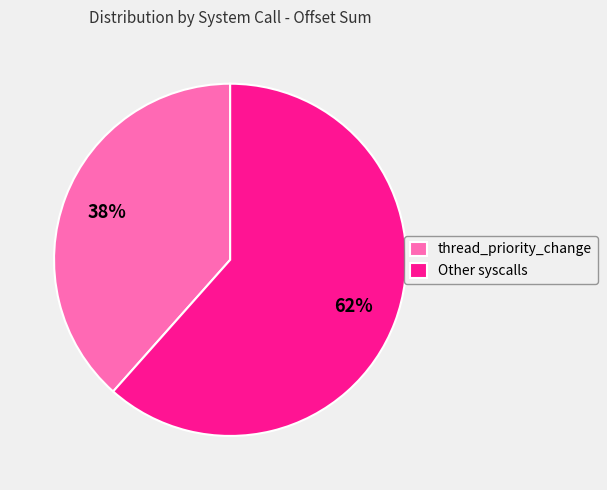

Count the number of slices in the pie.

2